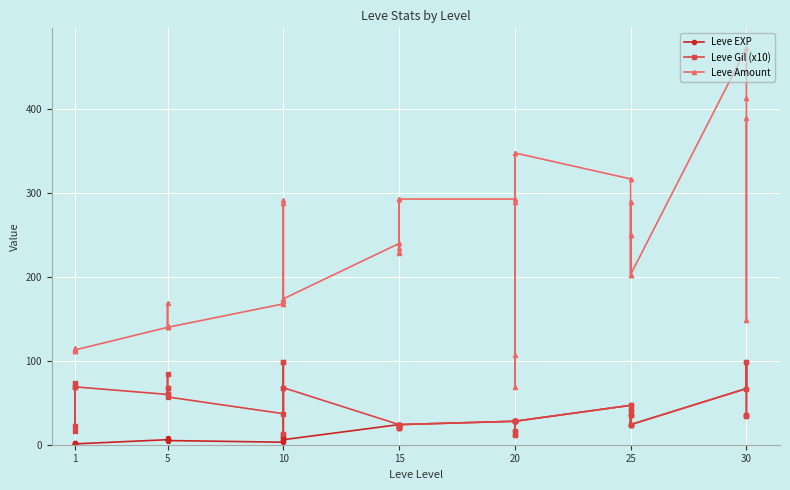

What is the minimum value for Leve Amount?

69